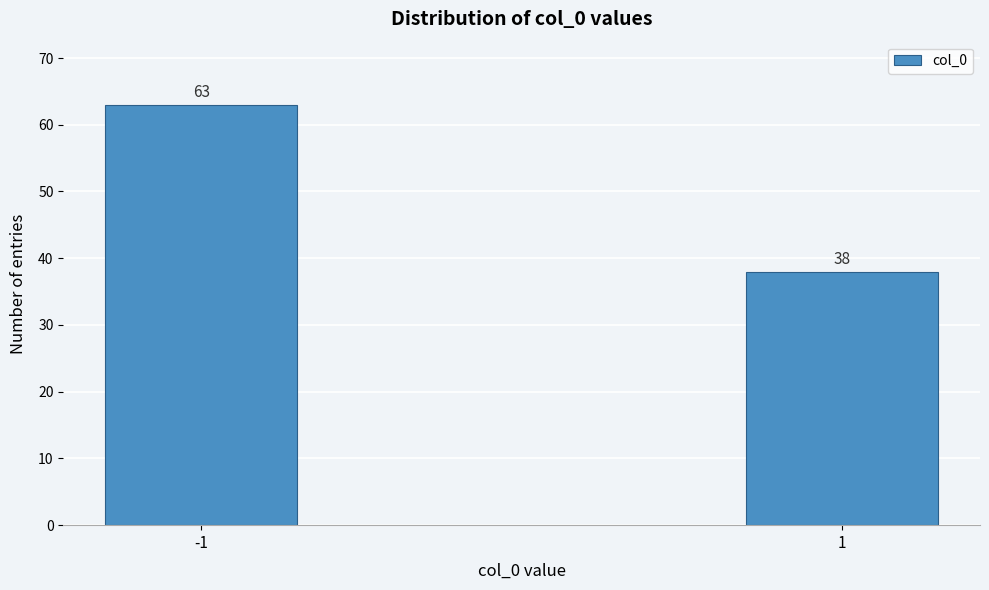

Reading left to right, list all the values displayed in this chart.

-1=63	1=38